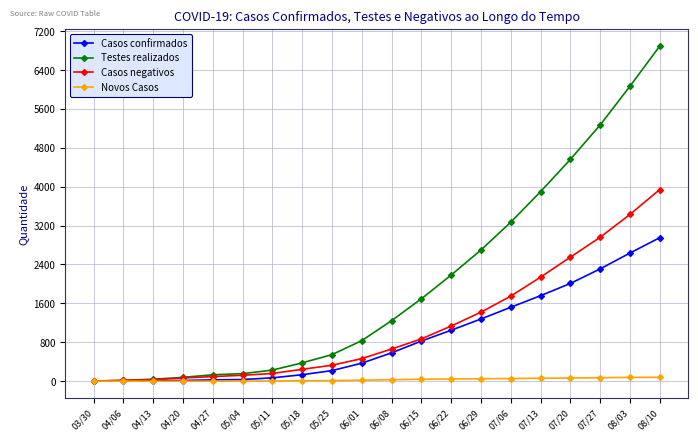

What is the difference between the second highest and second lowest values in the Casos negativos series?

3413